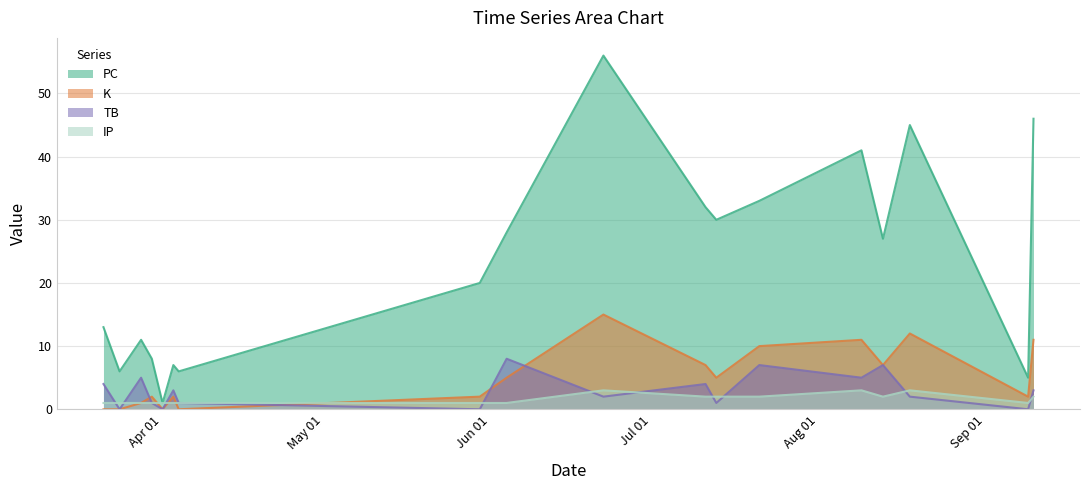

What is the sum of all K values?

92